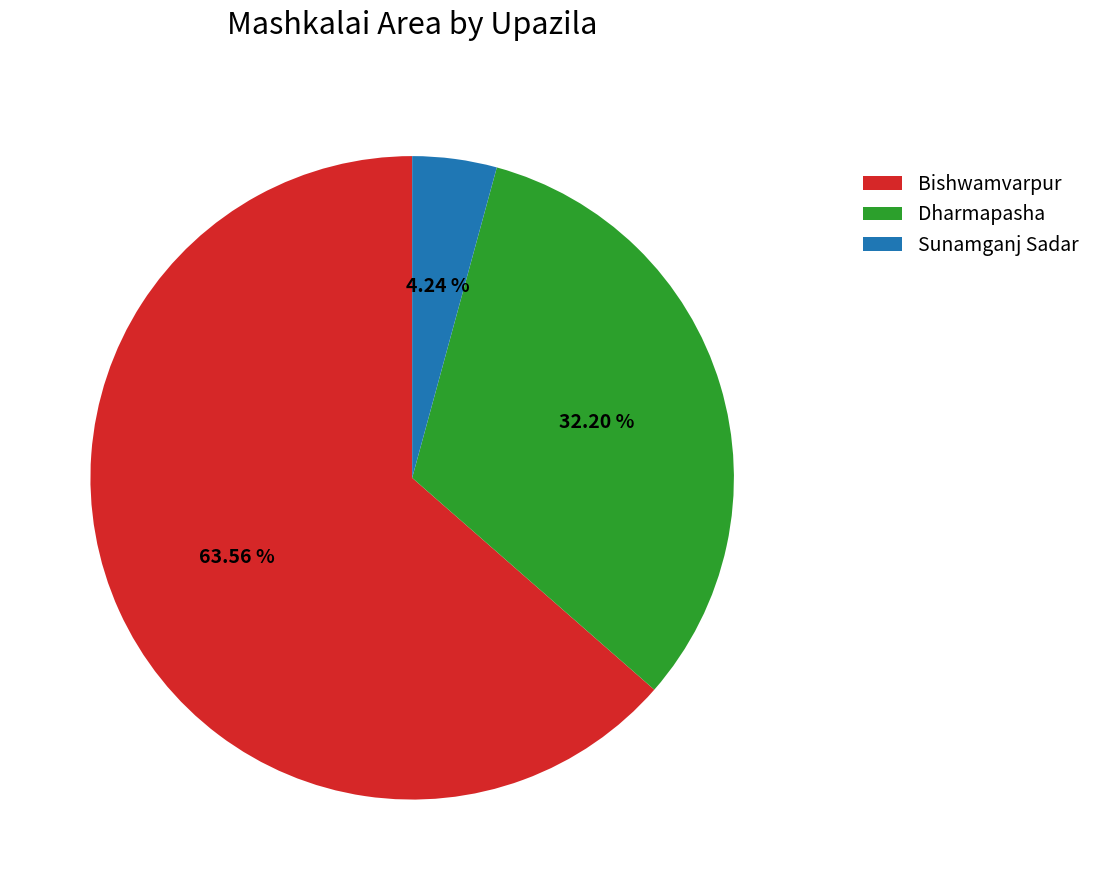

What is the largest slice in the pie chart?

Bishwamvarpur